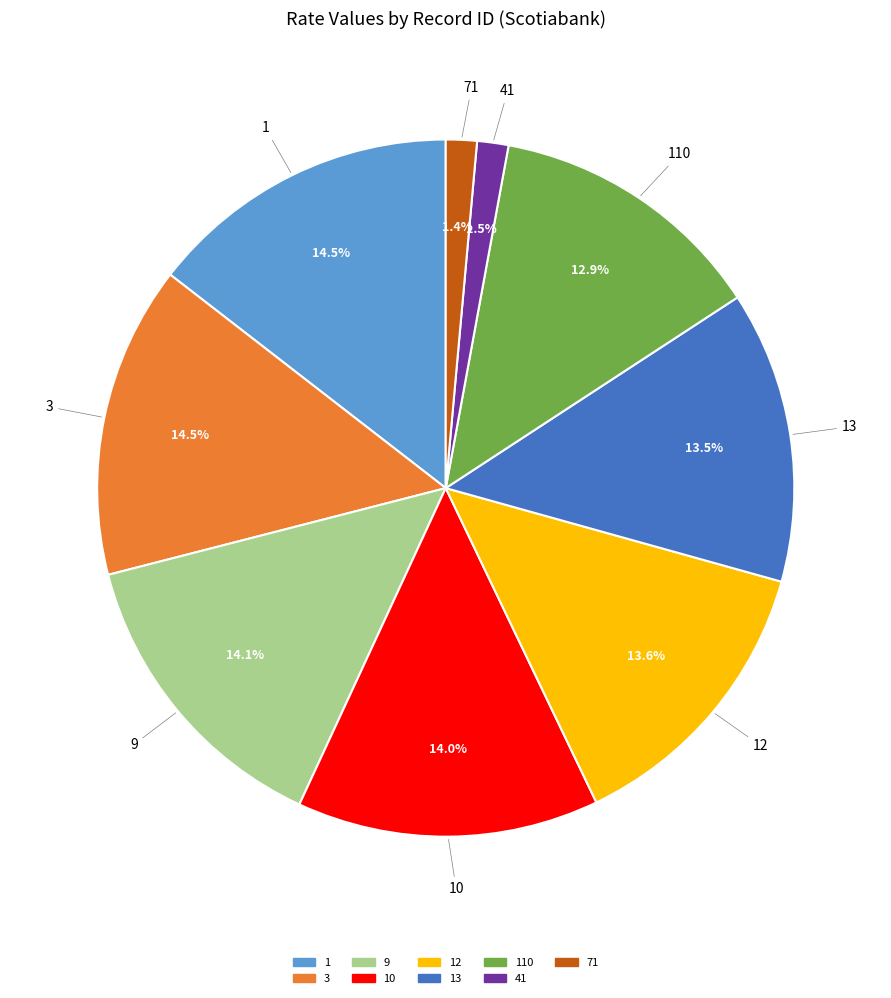

To the nearest percent, what is the combined percentage of 3 and 41?

16%